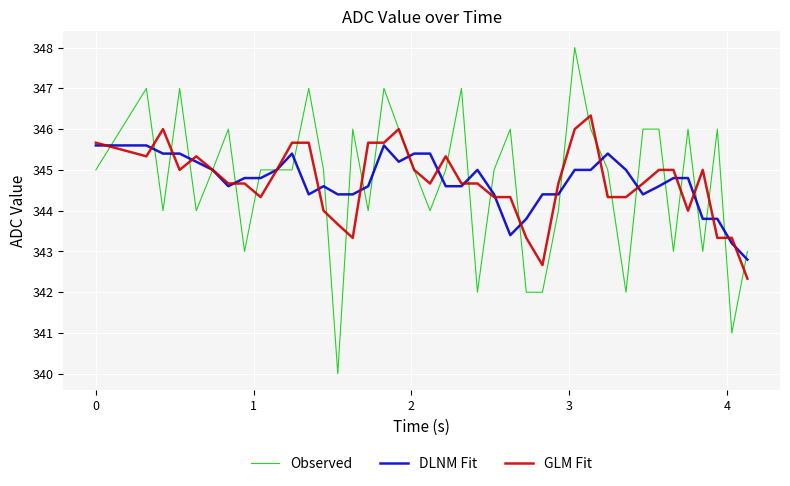

Which series has the widest spread of values?

Observed